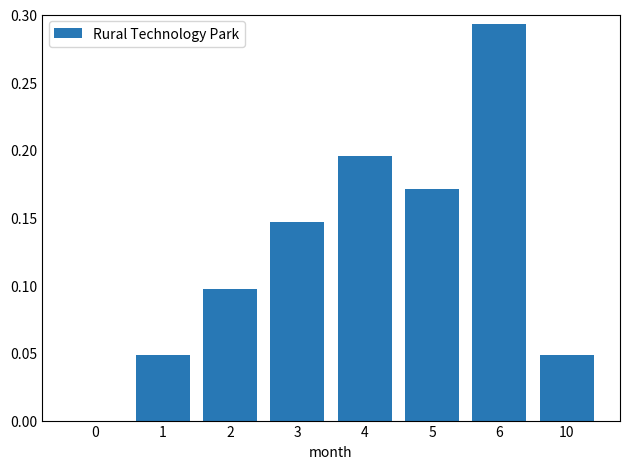

How many values are above zero?

7